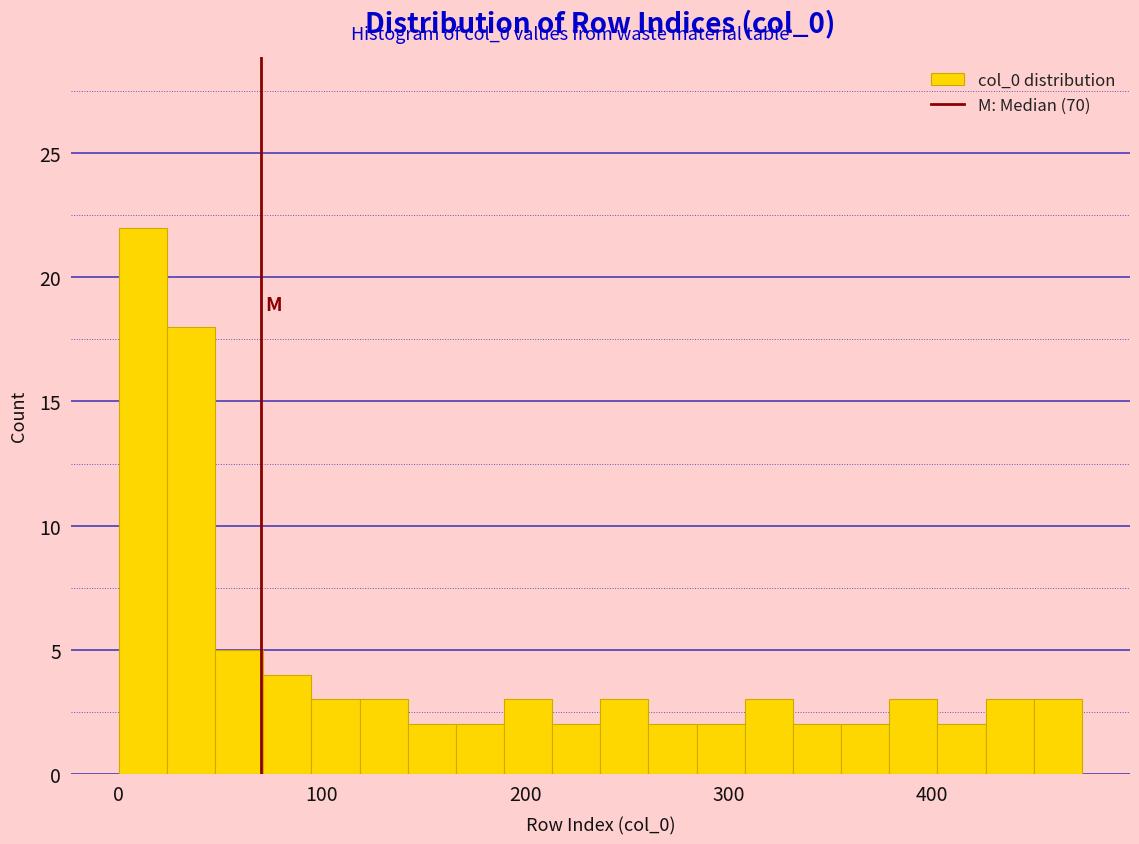

Around what value on the x-axis is the tallest bar? Give the approximate position of its centre, as read against the axis.

10